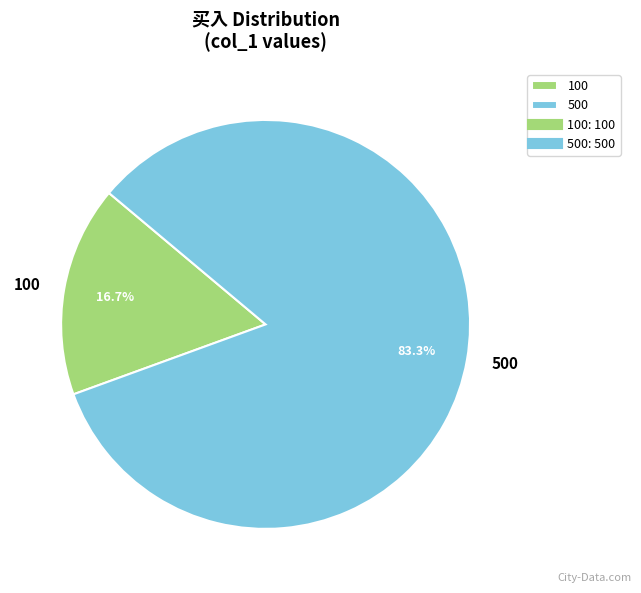

True or false: 100 accounts for 17% of the total.

True